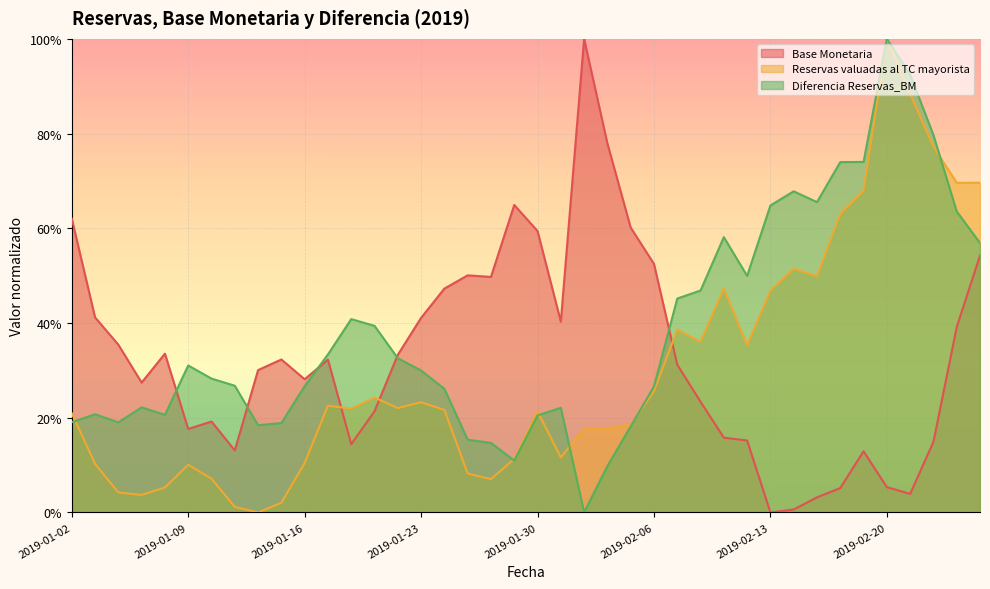

The value of Reservas valuadas al TC mayorista at 2019-01-03 is 0.1. True or false?

True